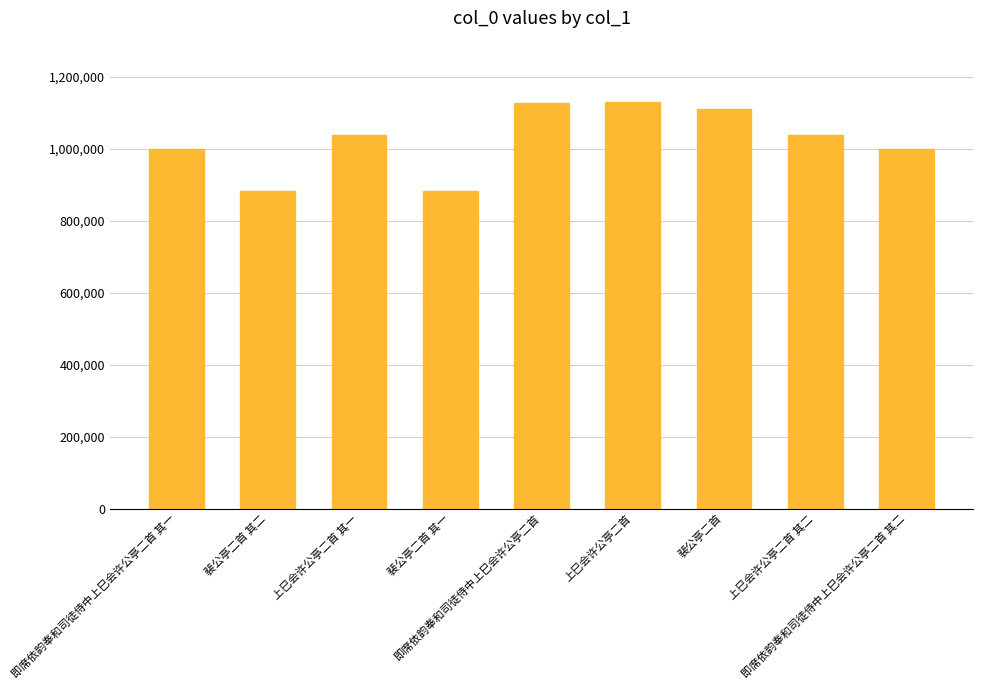

What position from the left is 裴公亭二首 其二?

2